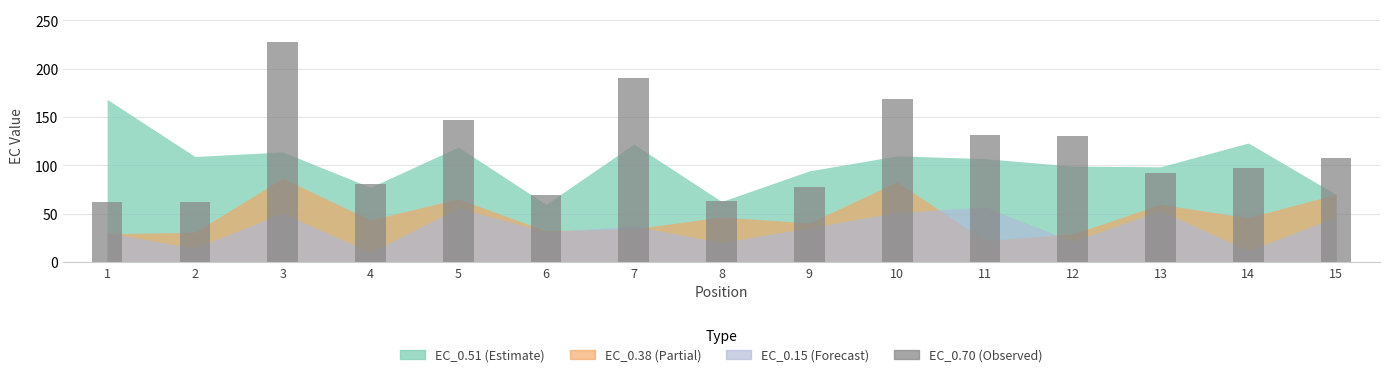

What is the greatest value displayed?

227.4